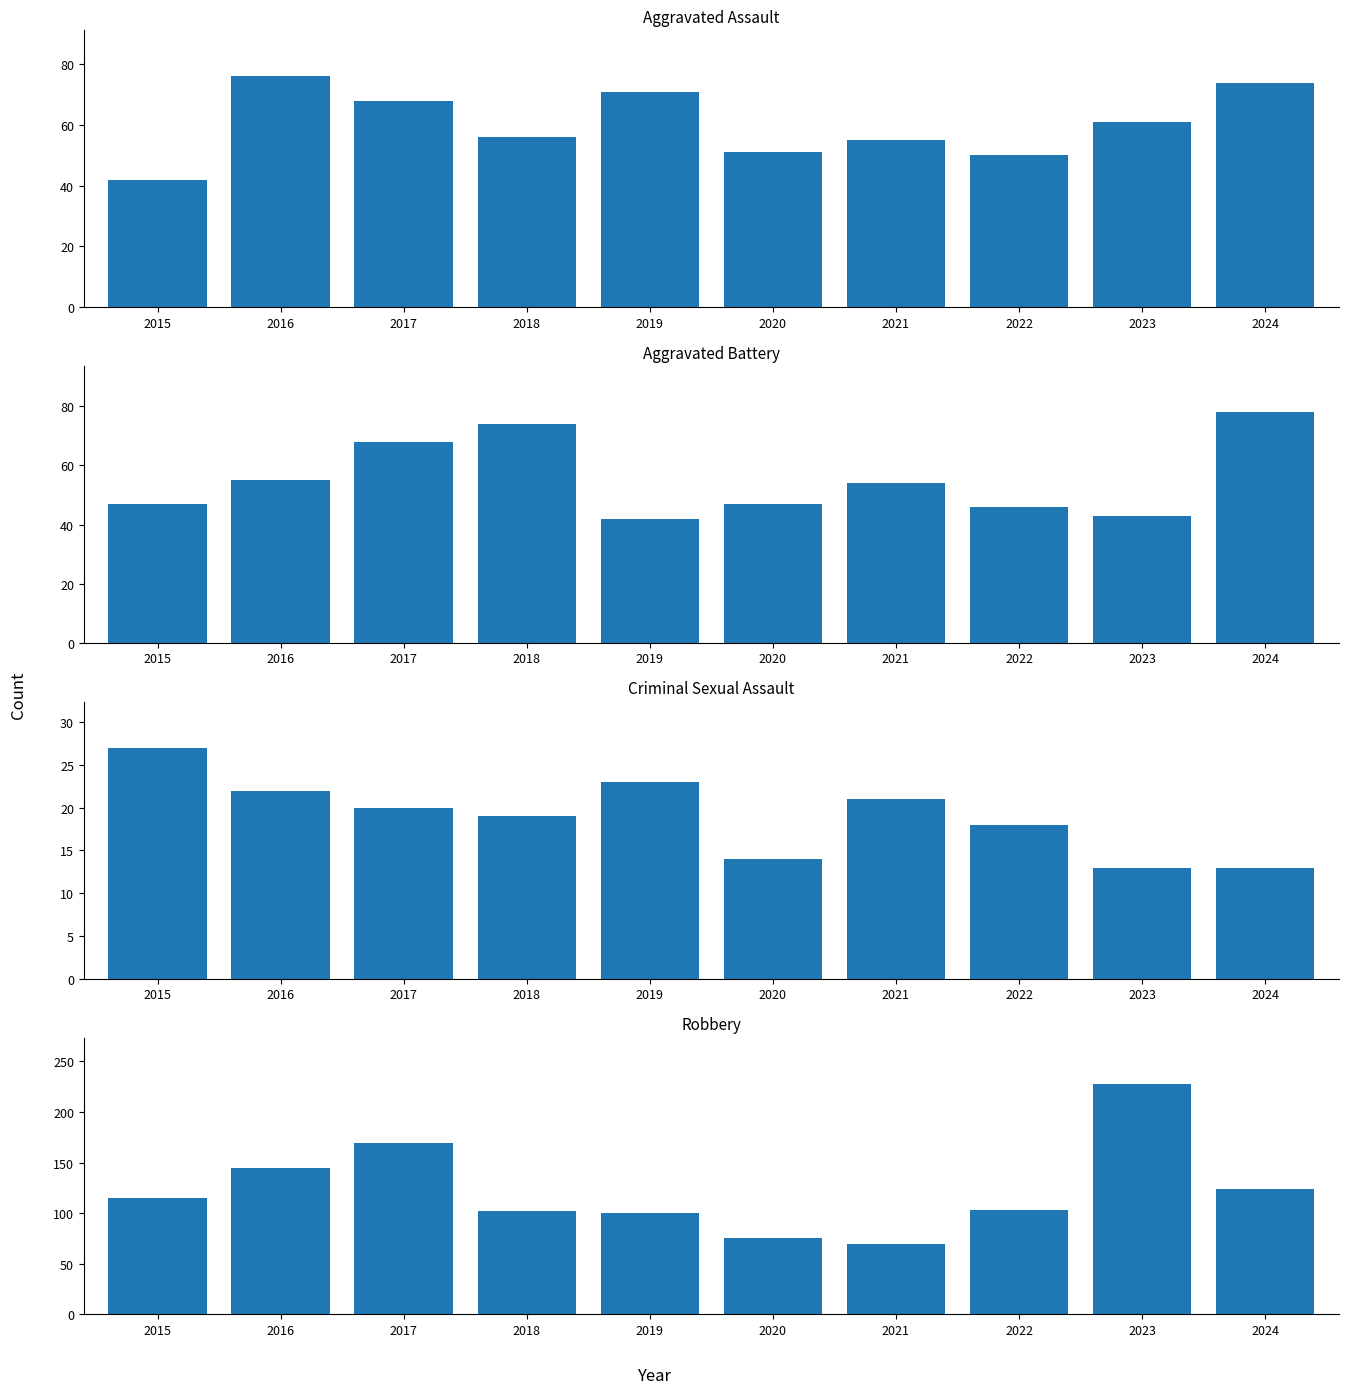

Reading left to right, extract all data points from this chart.

Aggravated Assault: 42	76	68	56	71	51	55	50	61	74
Aggravated Battery: 47	55	68	74	42	47	54	46	43	78
Criminal Sexual Assault: 27	22	20	19	23	14	21	18	13	13
Robbery: 115	145	169	102	100	75	69	103	228	124